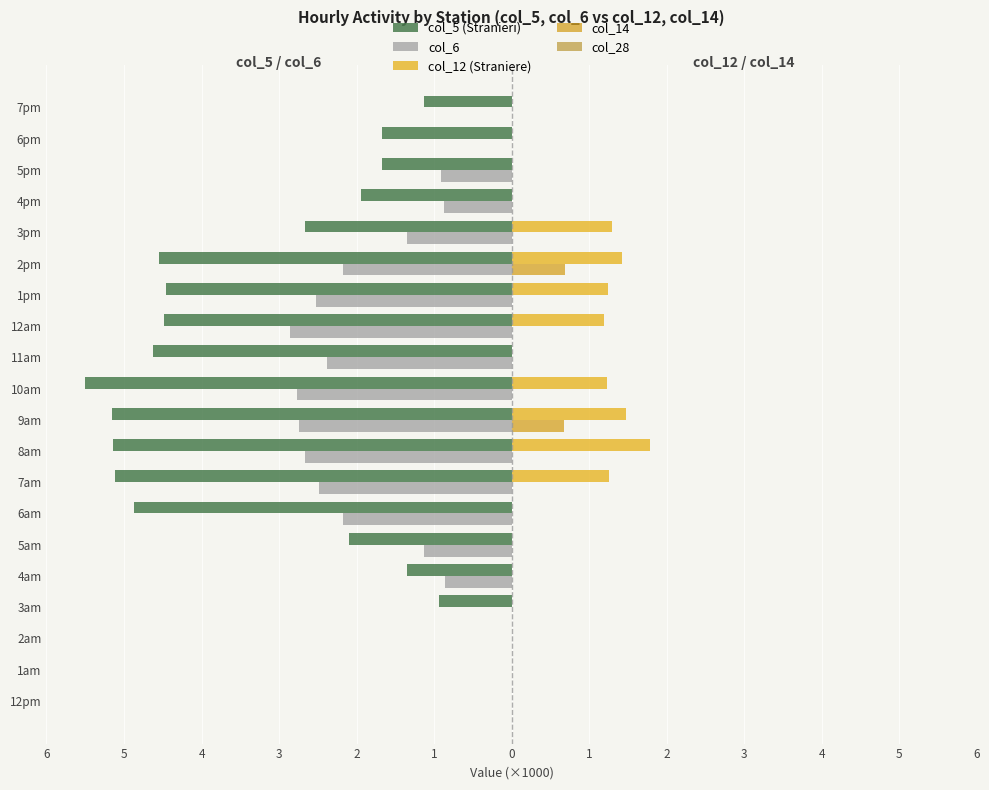

How many distinct data groups are displayed?

5